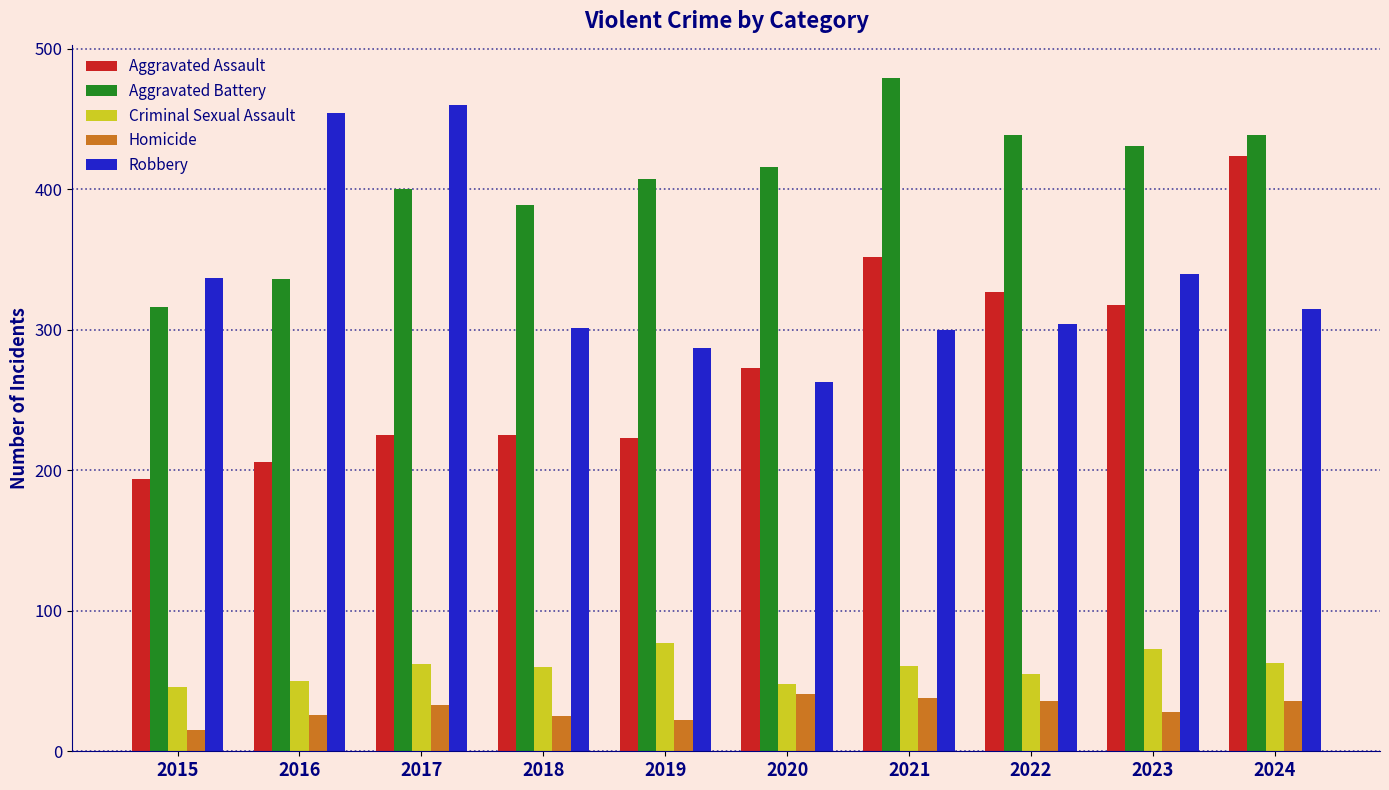

How many groups of bars are there?

10